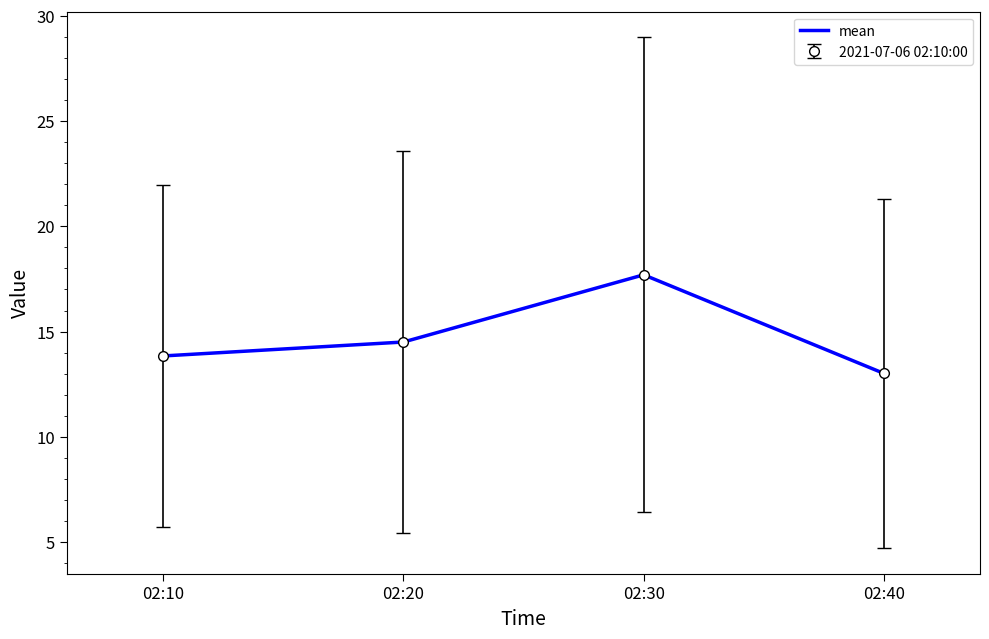

Which has a higher value, 02:20 or 02:30?

02:30